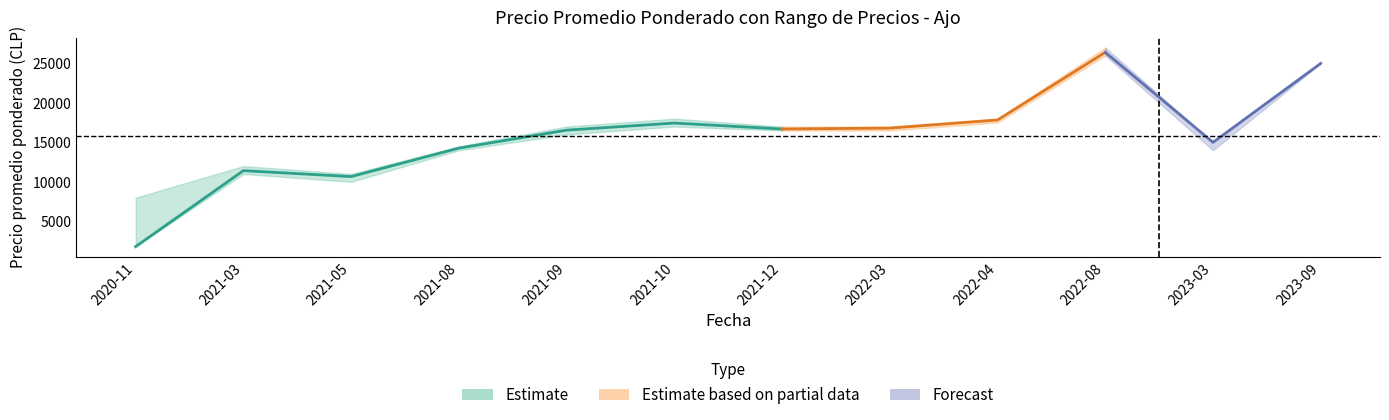

In Precio por Kg, how many points are higher than both neighbors (excluding endpoints)?

3